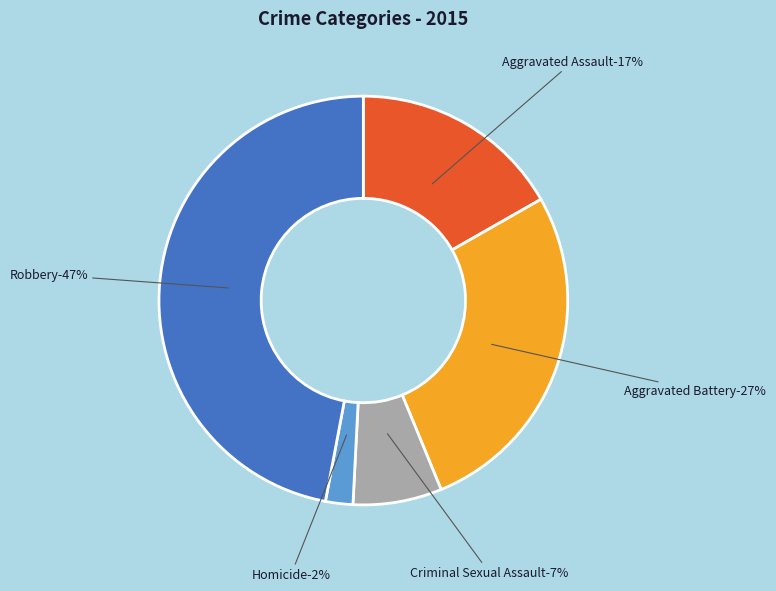

Which has a higher value, Aggravated Battery or Homicide?

Aggravated Battery